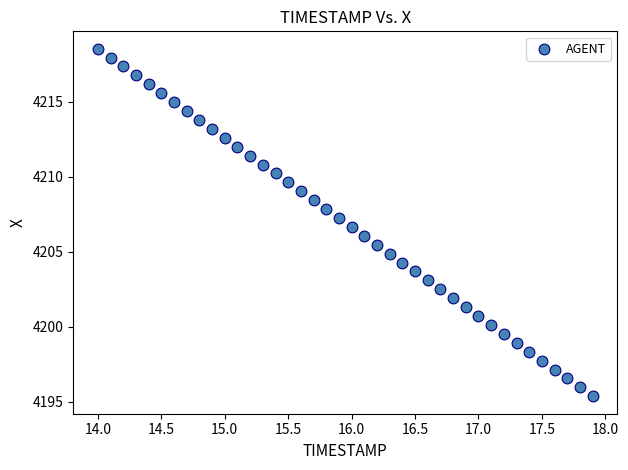

What is the range of Y values (max minus min)?

23.2